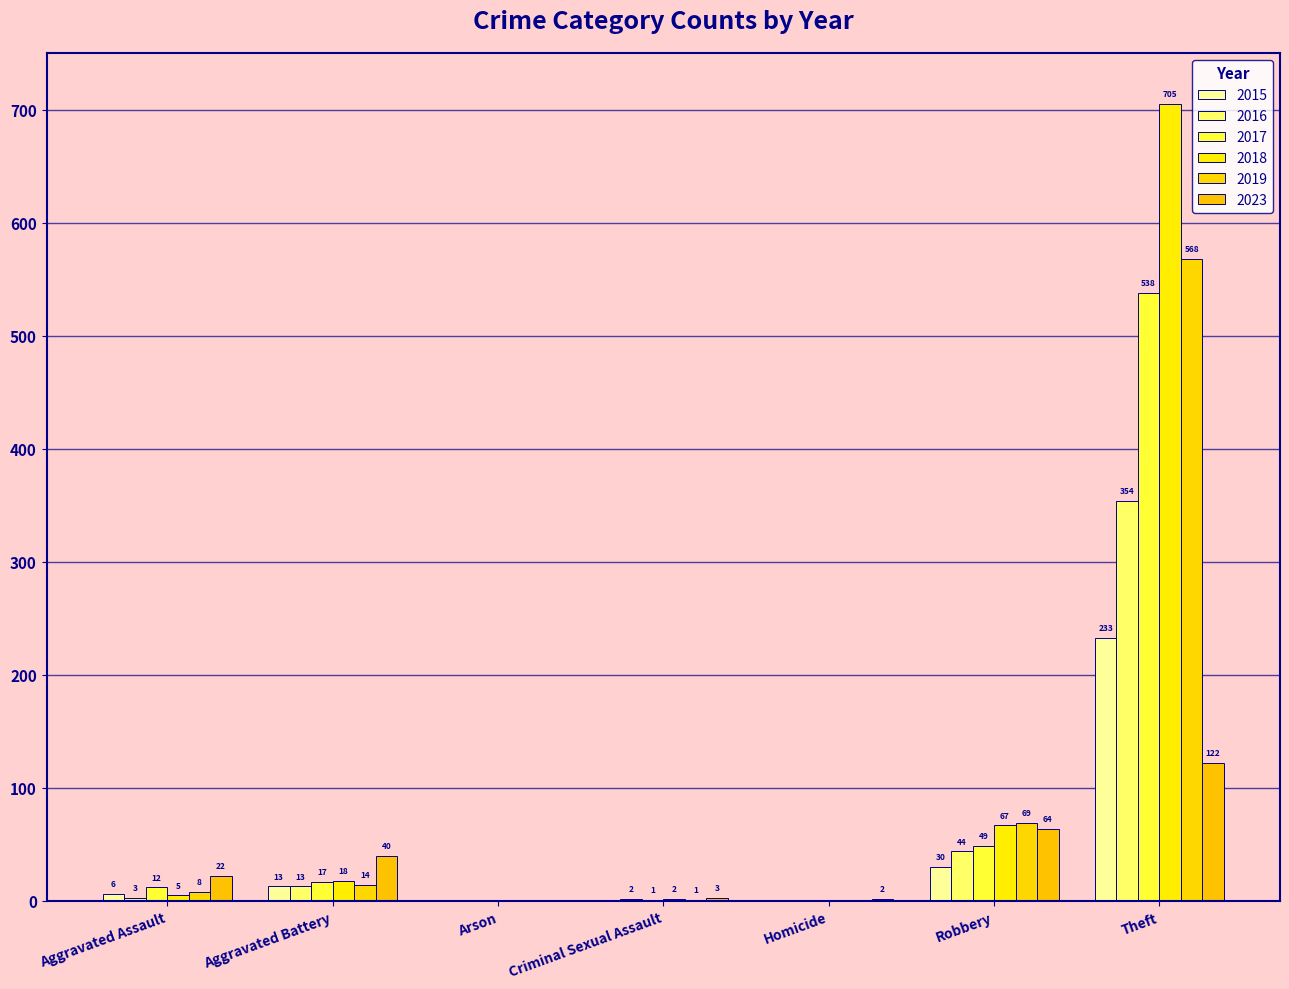

What is the difference between the maximum and minimum values in the 2016 series?

354